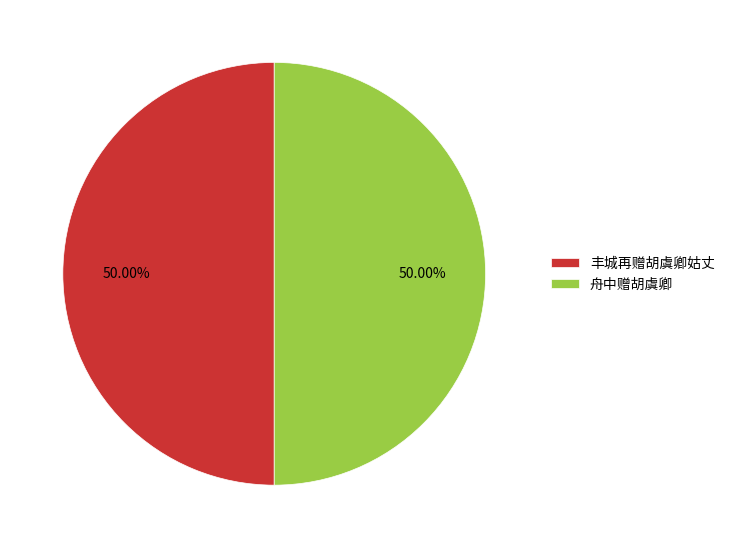

To the nearest percent, what is the average slice percentage?

50%